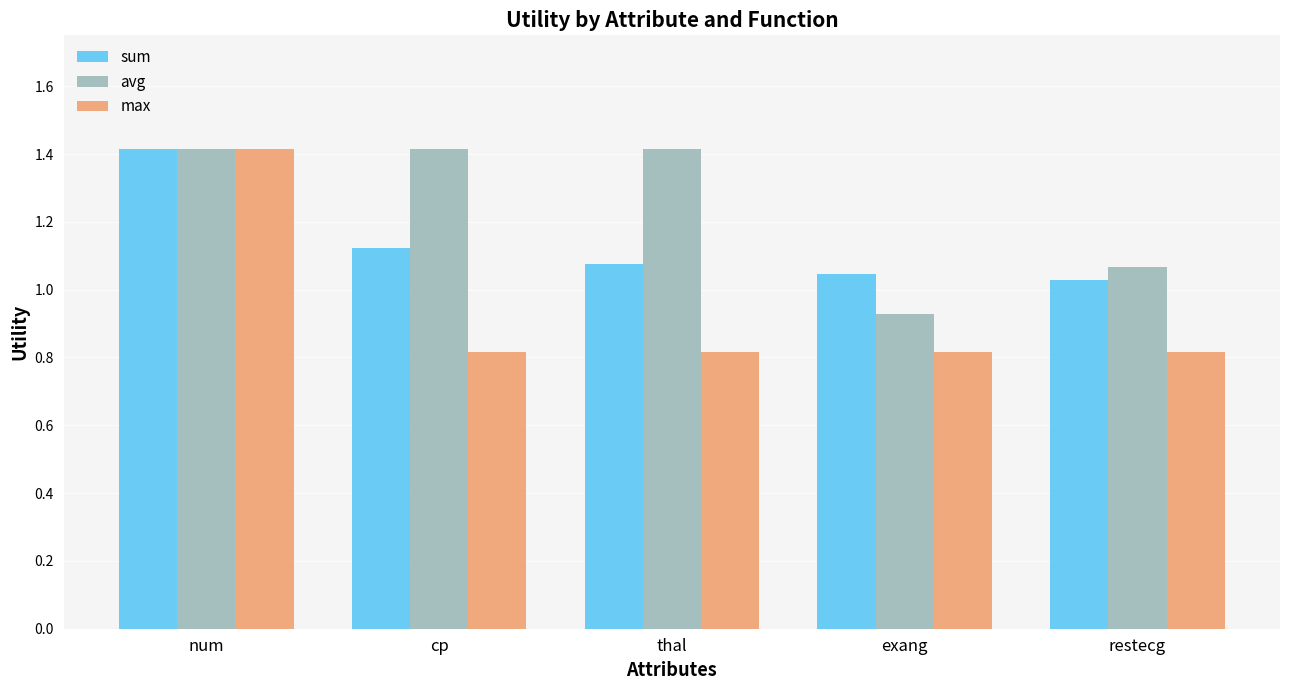

List the labels in order of sum value, smallest first.

restecg, exang, thal, cp, num